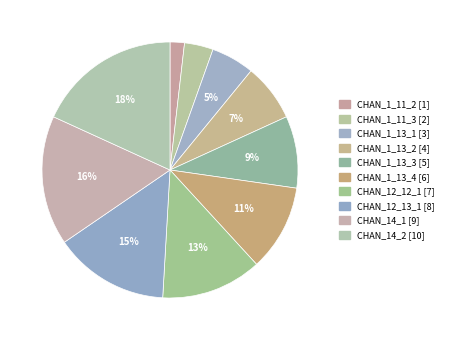

Is CHAN_1_13_1 the majority of the pie?

No